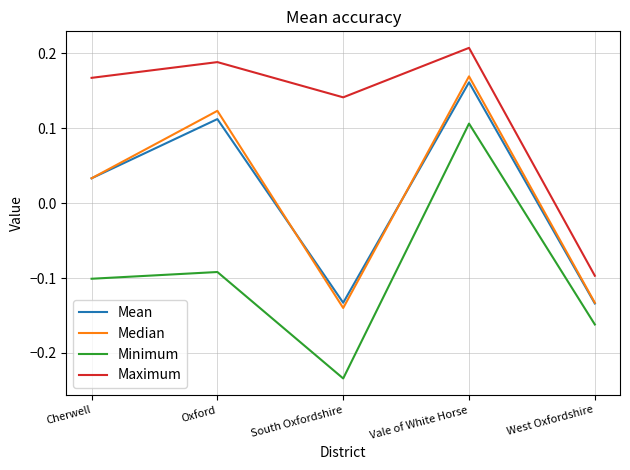

How many series are shown in this chart?

4